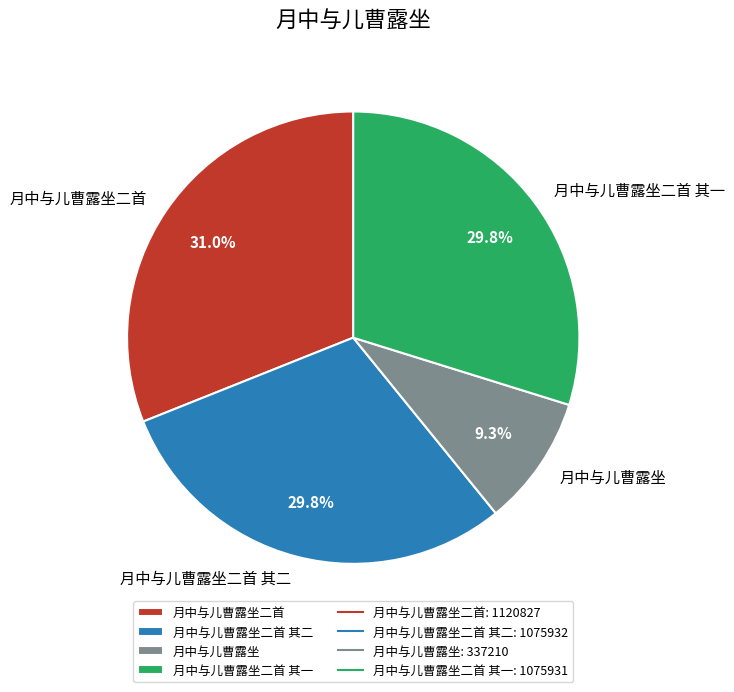

What is the ratio of the value at 月中与儿曹露坐 to the value at 月中与儿曹露坐二首 其一?

0.3